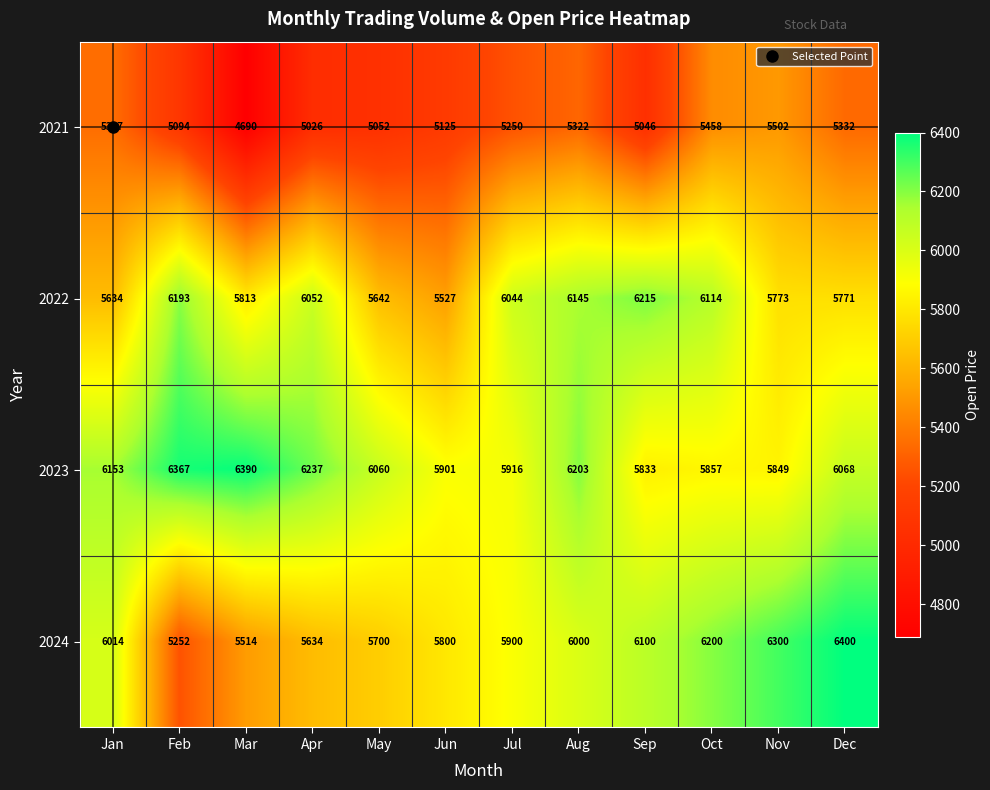

Count the number of categories in the chart.

12